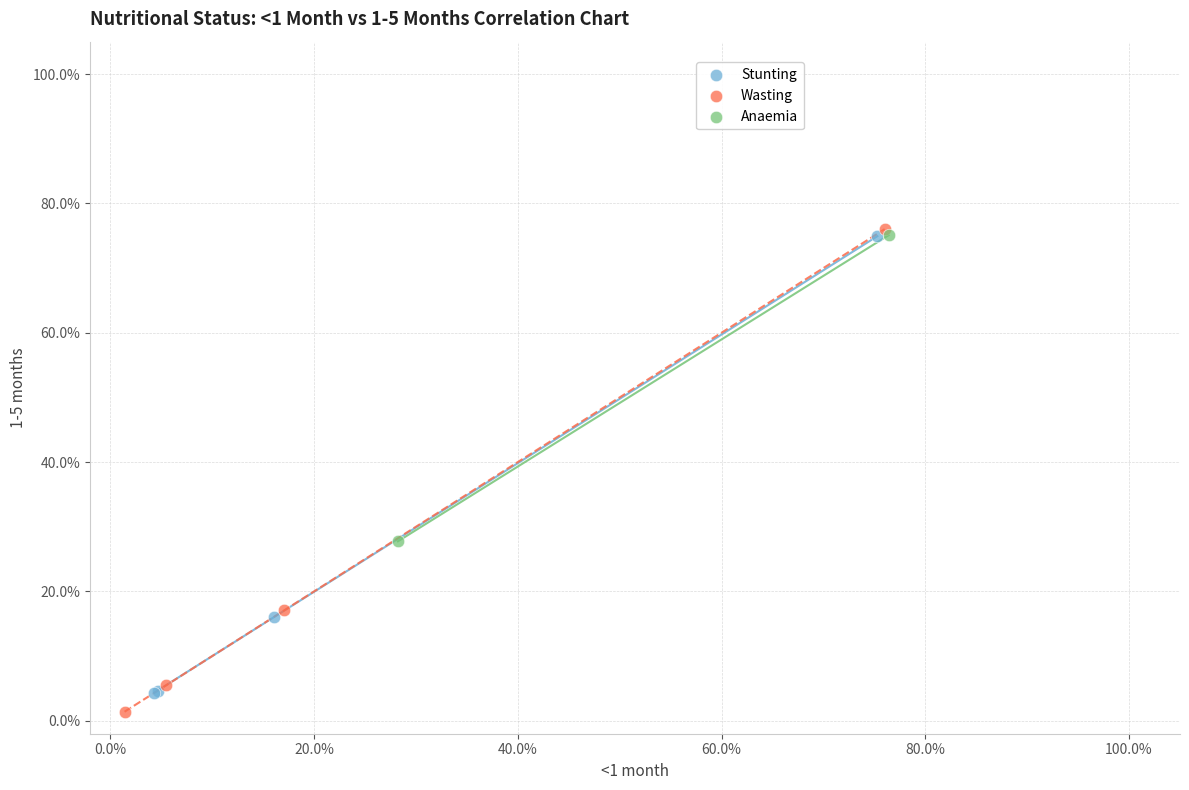

Which series has the largest Y range (max minus min)?

Wasting